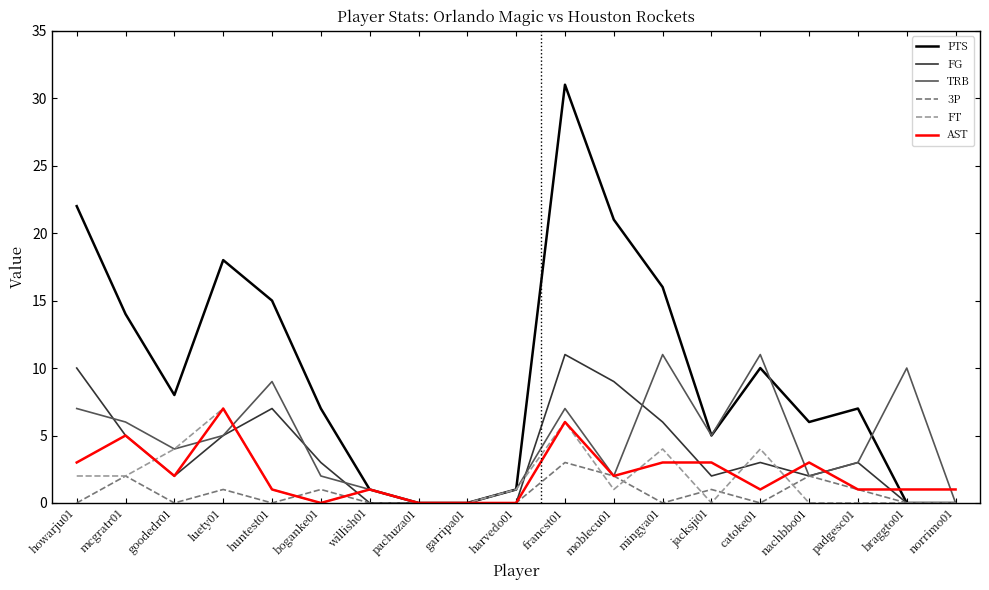

Reading left to right, transcribe all the data shown in this chart.

PTS: howarju01=22	mcgratr01=14	goodedr01=8	luety01=18	huntest01=15	boganke01=7	willish01=1	pachuza01=0	garripa01=0	harvedo01=1	francst01=31	moblecu01=21	mingya01=16	jacksji01=5	catoke01=10	nachbbo01=6	padgesc01=7	braggto01=0	norrimo01=0
FG: howarju01=10	mcgratr01=5	goodedr01=2	luety01=5	huntest01=7	boganke01=3	willish01=0	pachuza01=0	garripa01=0	harvedo01=0	francst01=11	moblecu01=9	mingya01=6	jacksji01=2	catoke01=3	nachbbo01=2	padgesc01=3	braggto01=0	norrimo01=0
TRB: howarju01=7	mcgratr01=6	goodedr01=4	luety01=5	huntest01=9	boganke01=2	willish01=1	pachuza01=0	garripa01=0	harvedo01=1	francst01=7	moblecu01=2	mingya01=11	jacksji01=5	catoke01=11	nachbbo01=2	padgesc01=3	braggto01=10	norrimo01=0
3P: howarju01=0	mcgratr01=2	goodedr01=0	luety01=1	huntest01=0	boganke01=1	willish01=0	pachuza01=0	garripa01=0	harvedo01=0	francst01=3	moblecu01=2	mingya01=0	jacksji01=1	catoke01=0	nachbbo01=2	padgesc01=1	braggto01=0	norrimo01=0
FT: howarju01=2	mcgratr01=2	goodedr01=4	luety01=7	huntest01=1	boganke01=0	willish01=1	pachuza01=0	garripa01=0	harvedo01=1	francst01=6	moblecu01=1	mingya01=4	jacksji01=0	catoke01=4	nachbbo01=0	padgesc01=0	braggto01=0	norrimo01=0
AST: howarju01=3	mcgratr01=5	goodedr01=2	luety01=7	huntest01=1	boganke01=0	willish01=1	pachuza01=0	garripa01=0	harvedo01=0	francst01=6	moblecu01=2	mingya01=3	jacksji01=3	catoke01=1	nachbbo01=3	padgesc01=1	braggto01=1	norrimo01=1